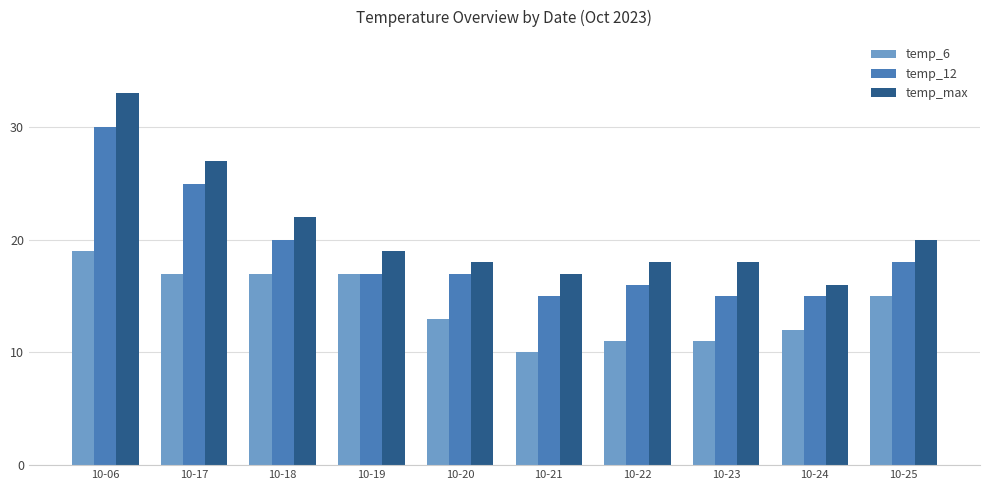

Reading left to right, list all the values displayed in this chart.

temp_6: 10-06=19	10-17=17	10-18=17	10-19=17	10-20=13	10-21=10	10-22=11	10-23=11	10-24=12	10-25=15
temp_12: 10-06=30	10-17=25	10-18=20	10-19=17	10-20=17	10-21=15	10-22=16	10-23=15	10-24=15	10-25=18
temp_max: 10-06=33	10-17=27	10-18=22	10-19=19	10-20=18	10-21=17	10-22=18	10-23=18	10-24=16	10-25=20